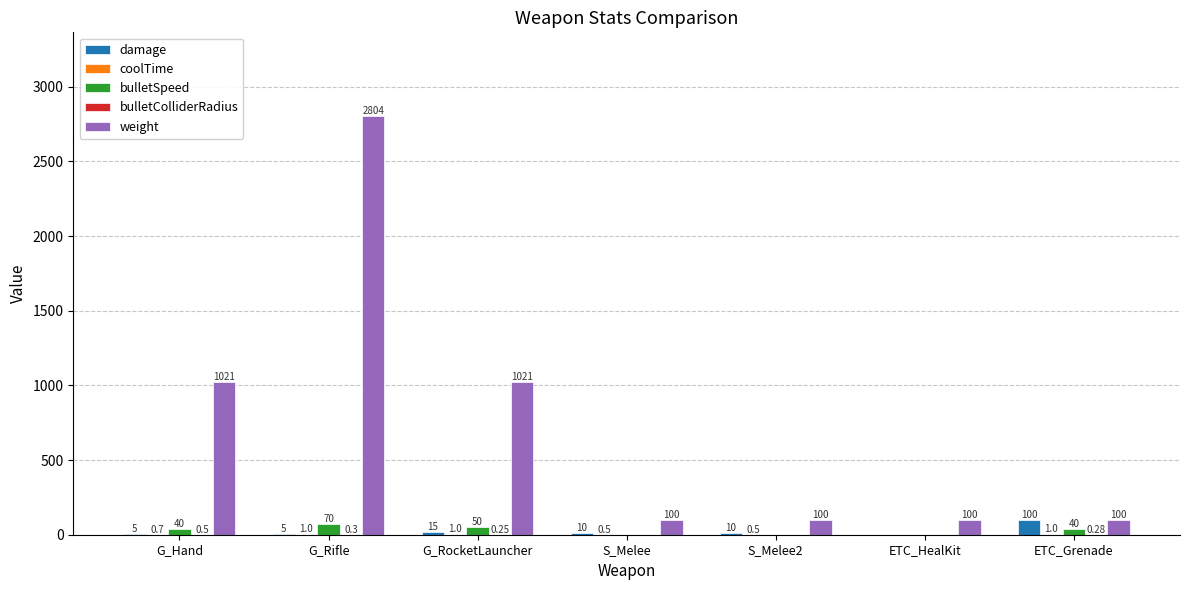

Between G_Hand and ETC_HealKit, which series saw the biggest shift?

weight